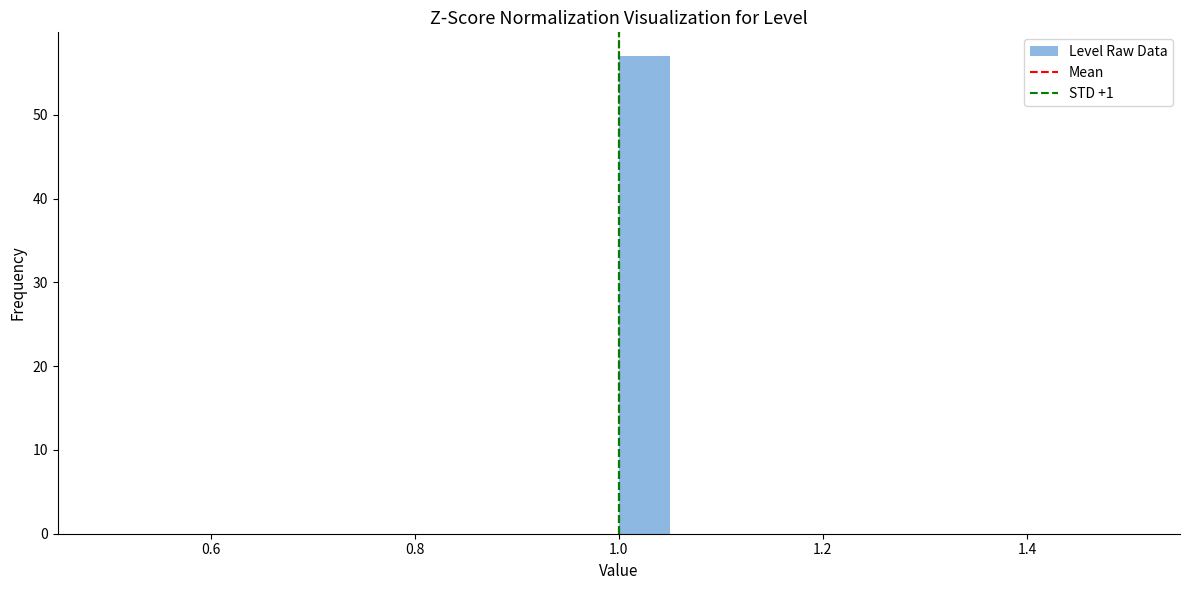

Around what value on the x-axis is the tallest bar? Give the approximate position of its centre, as read against the axis.

1.02